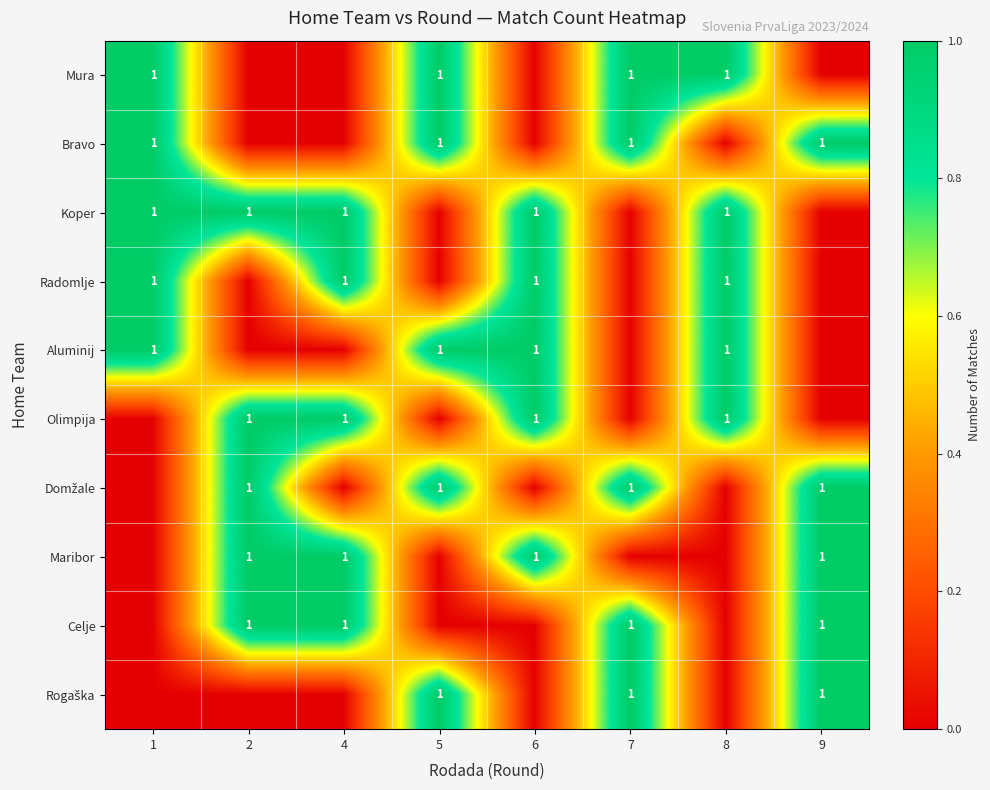

The row_5 series shows 1 at 5. True or false?

False